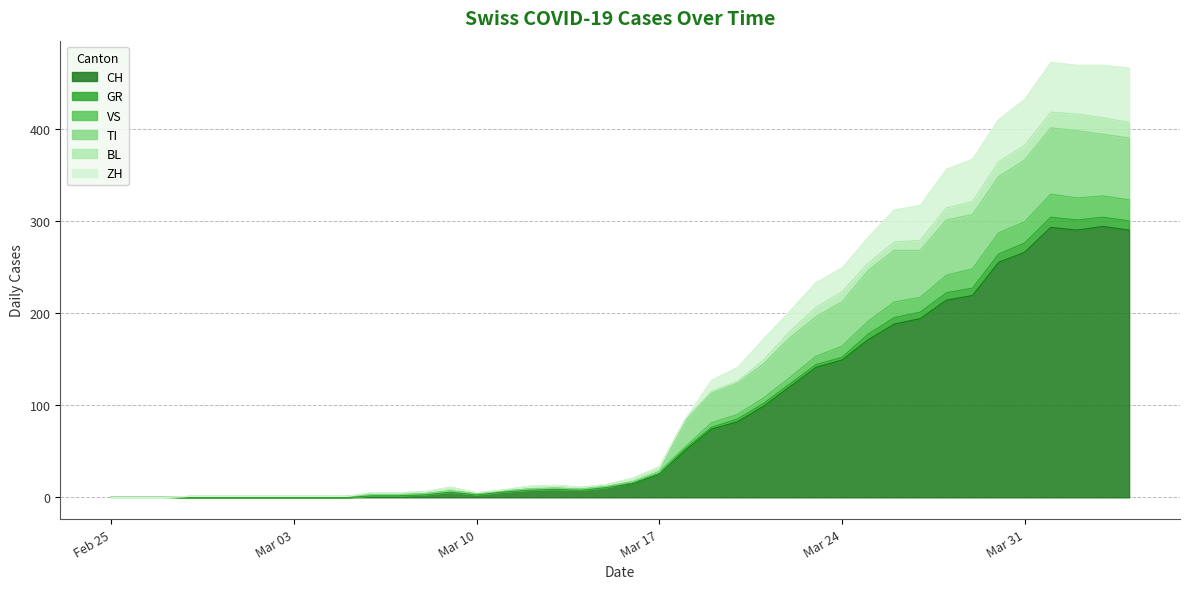

What are all the series names shown in the legend?

CH, GR, VS, TI, BL, ZH